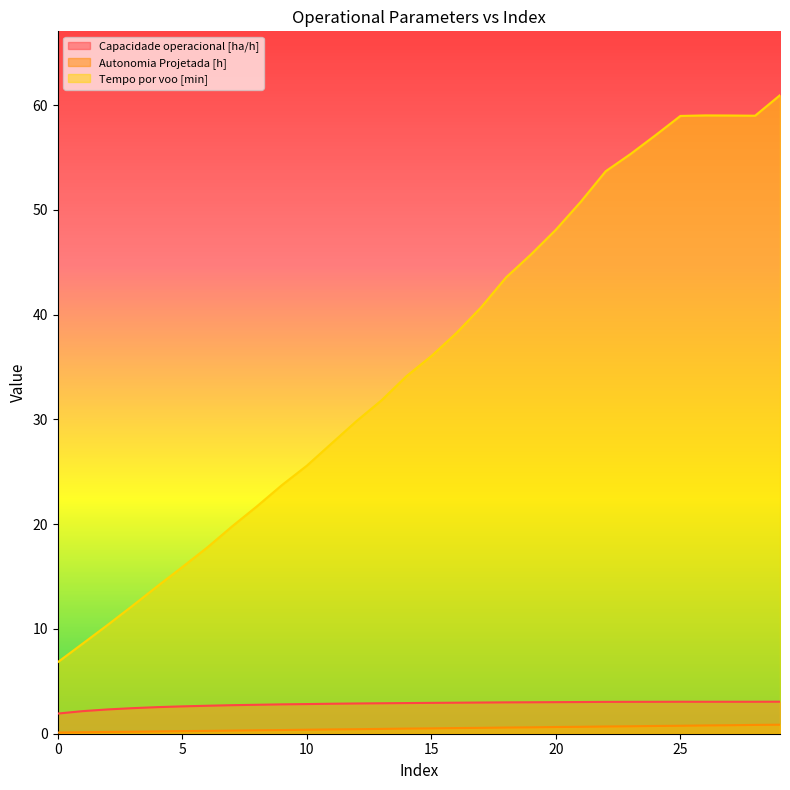

Which has a higher value, 13 or 21?

21